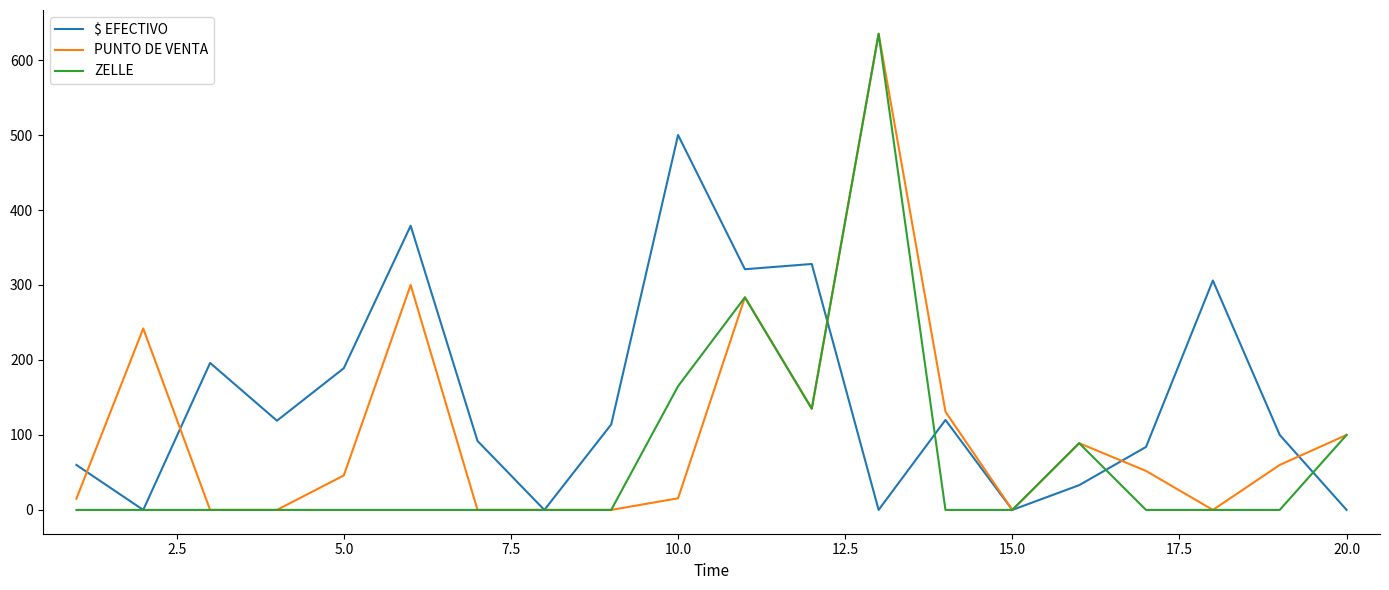

True or false: $ EFECTIVO and ZELLE cross at least once.

True